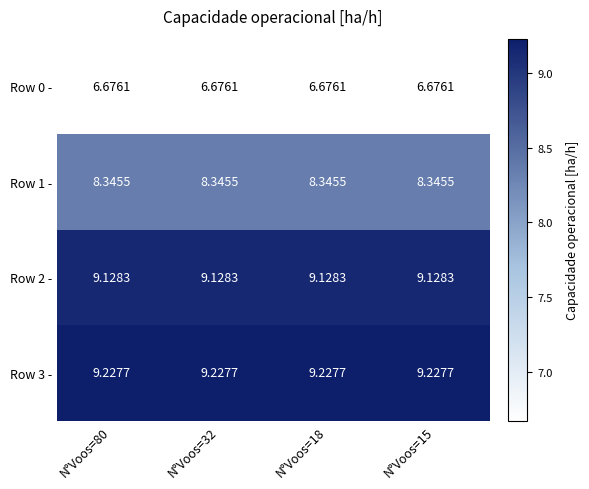

Is the value of Row 2 - at N°Voos=80 greater than the value of Row 3 - at N°Voos=15?

No